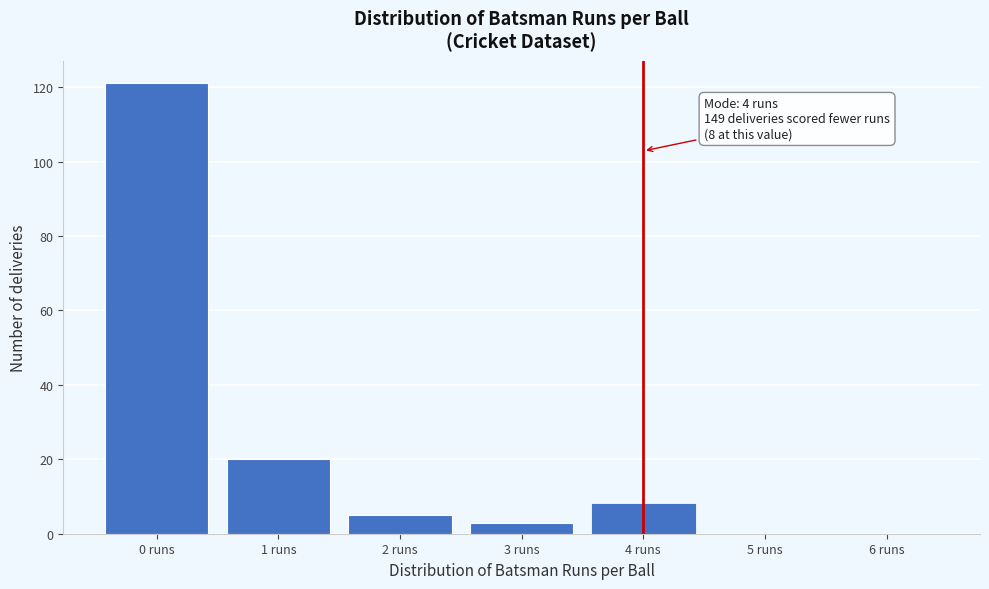

Reading left to right, list all the values displayed in this chart.

0 runs=121	1 runs=20	2 runs=5	3 runs=3	4 runs=8	5 runs=0	6 runs=0